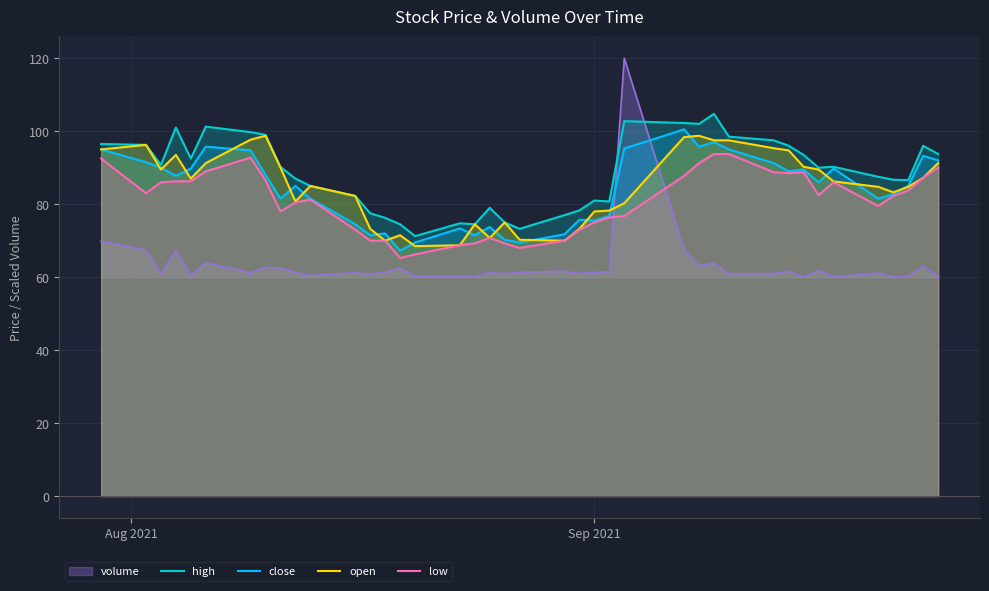

What is the value of the close point at the 31st from the left?

91.2